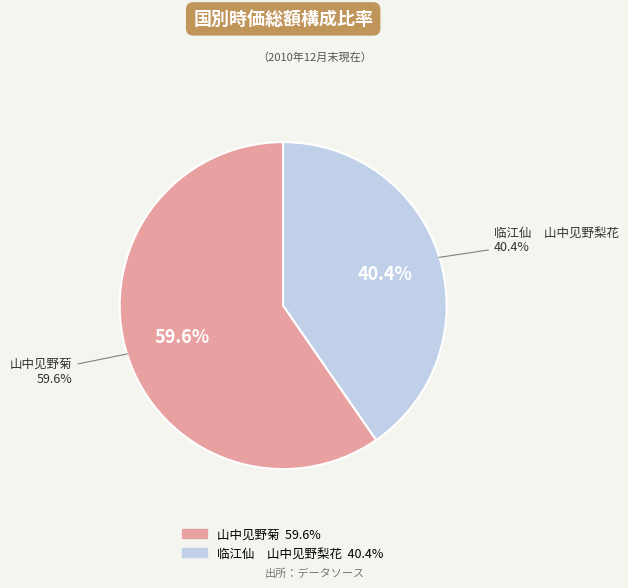

What is the ratio of the value at 山中见野菊 to the value at 临江仙　山中见野梨花?

1.5